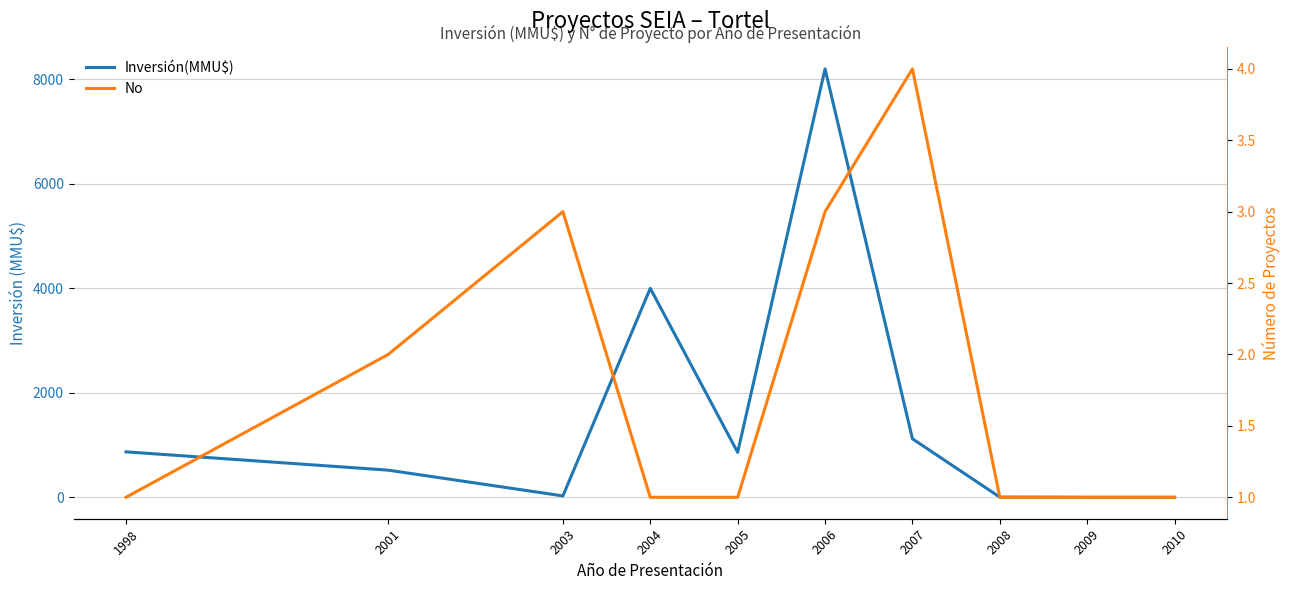

What is the sum of the No values at 1998 and 2009?

2.0